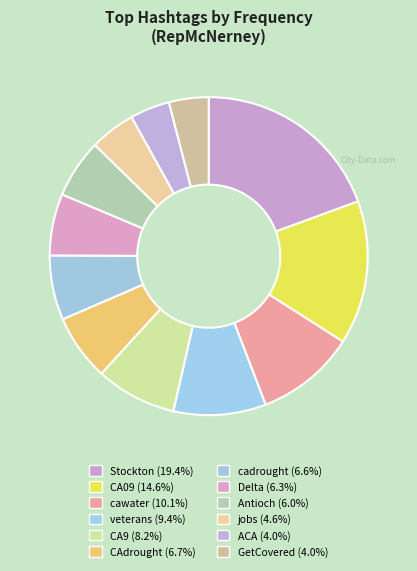

What portion of the pie excludes ACA?

96.0%